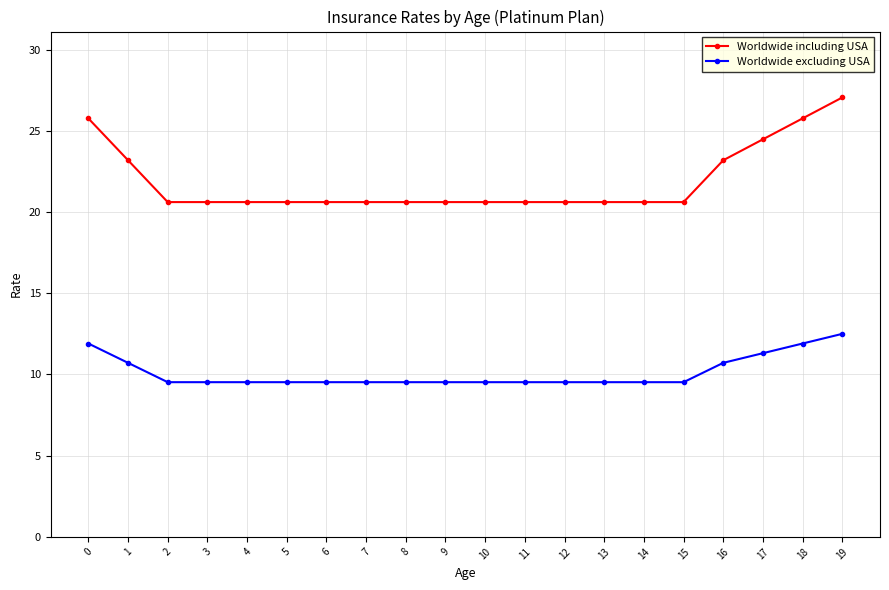

Reading left to right, extract all data points from this chart.

Worldwide including USA: 25.8	23.2	20.6	20.6	20.6	20.6	20.6	20.6	20.6	20.6	20.6	20.6	20.6	20.6	20.6	20.6	23.2	24.5	25.8	27.1
Worldwide excluding USA: 11.9	10.7	9.5	9.5	9.5	9.5	9.5	9.5	9.5	9.5	9.5	9.5	9.5	9.5	9.5	9.5	10.7	11.3	11.9	12.5